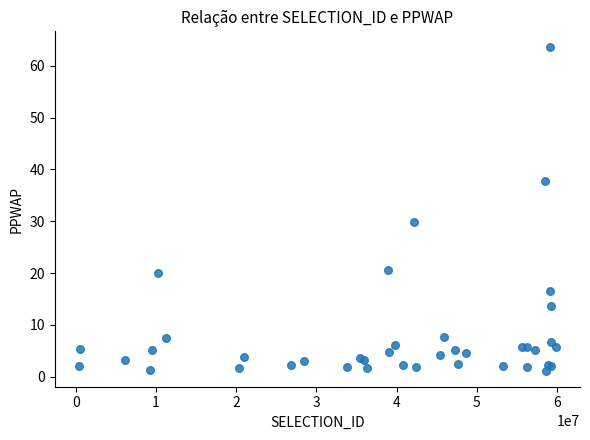

What Y value in the scatter plot is closest to 32?

29.8